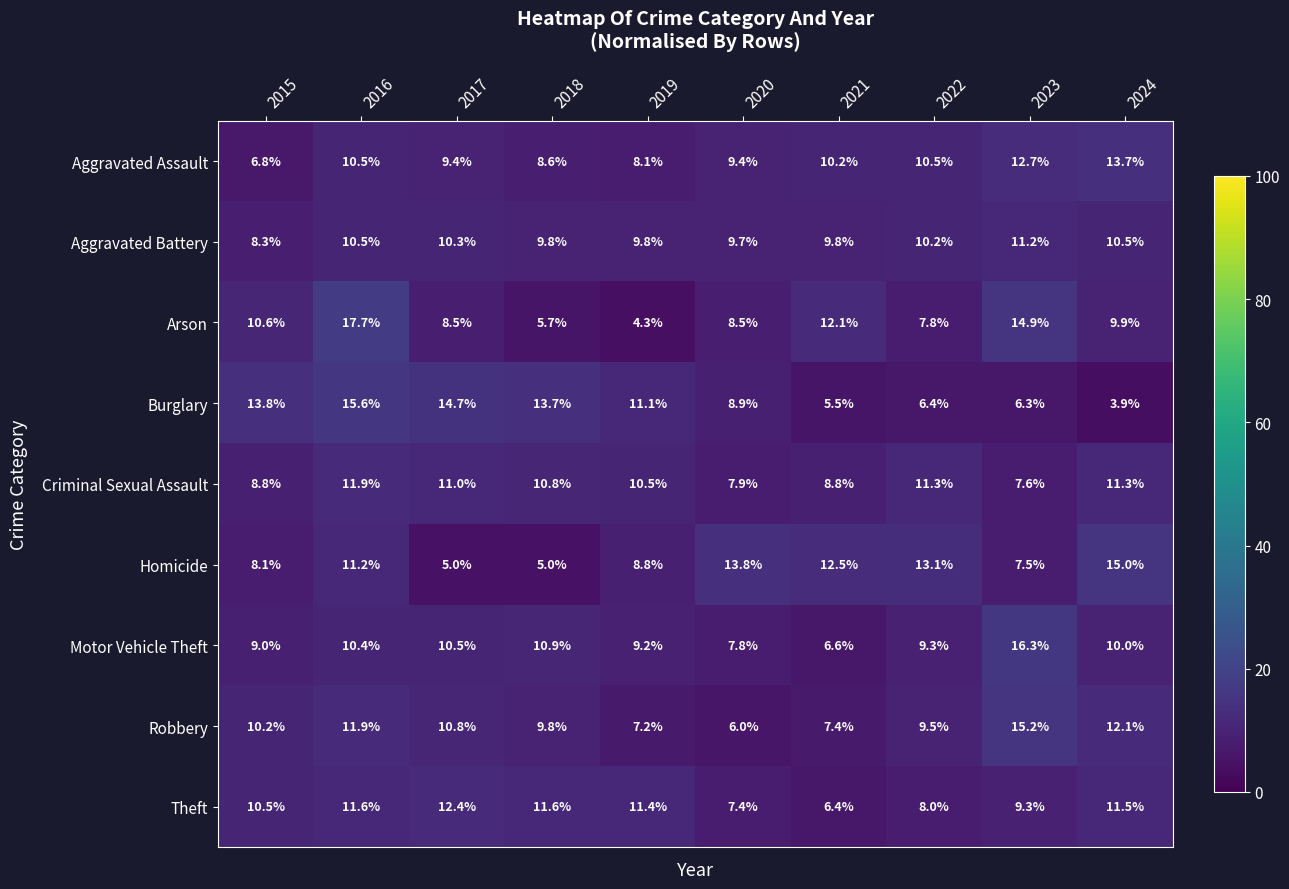

What is the average value of the Theft series?

10.0